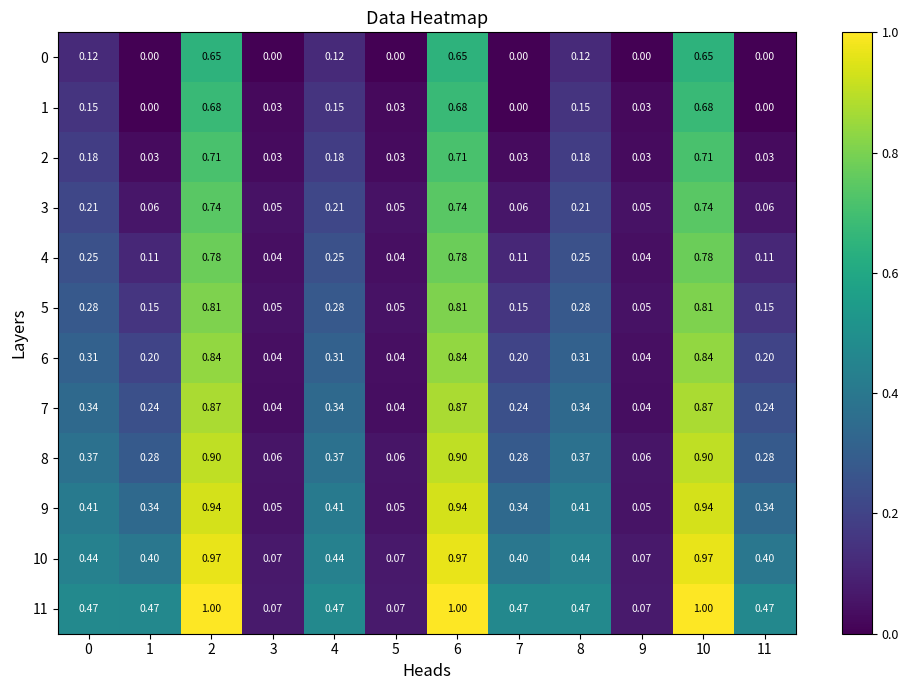

What is the spread (max minus min) of values at 11?

0.5